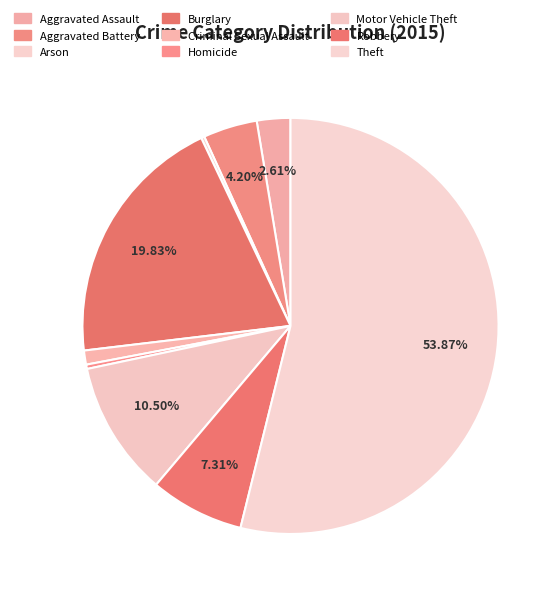

The Aggravated Assault slice represents 1% of the pie. True or false?

False